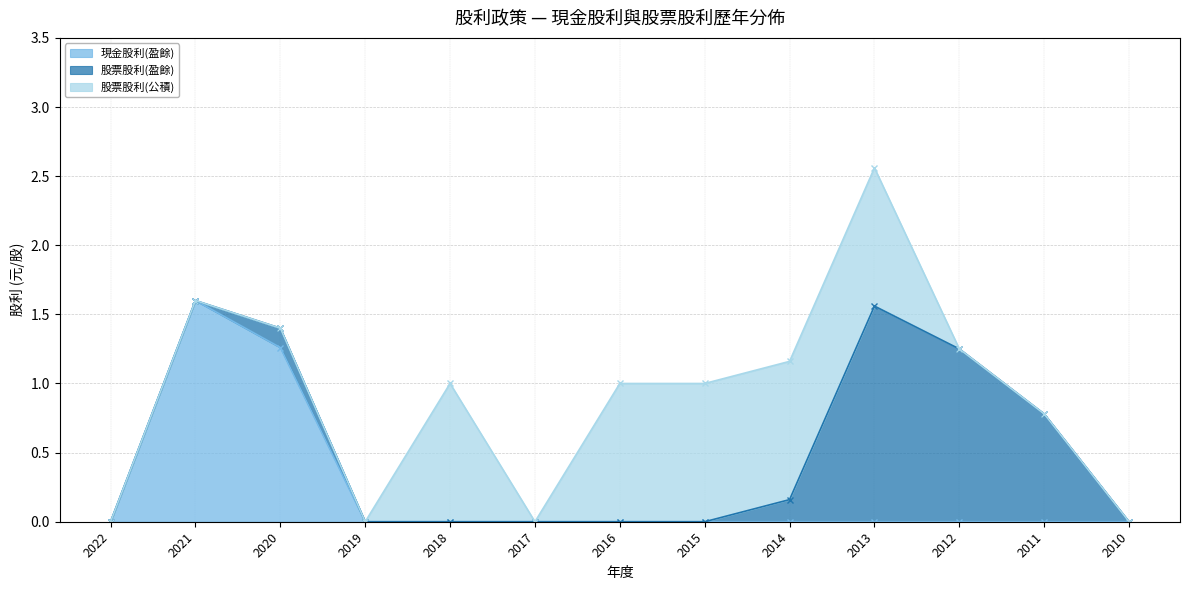

The value of 現金股利(盈餘) at 2019 is 0.6. True or false?

False